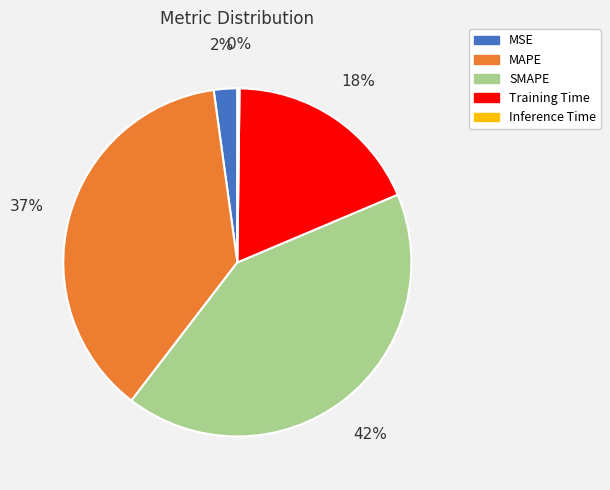

To the nearest percent, what is the average slice percentage?

20%